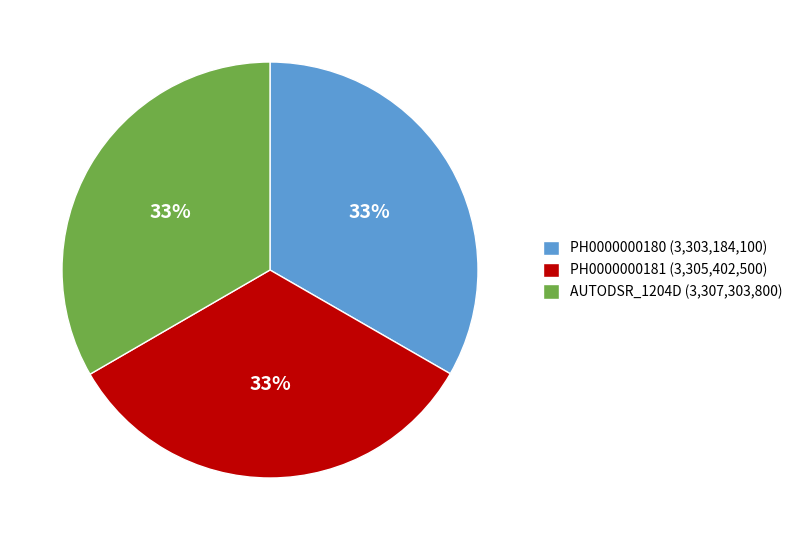

Is AUTODSR_1204D (3,307,303,800) the majority of the pie?

No